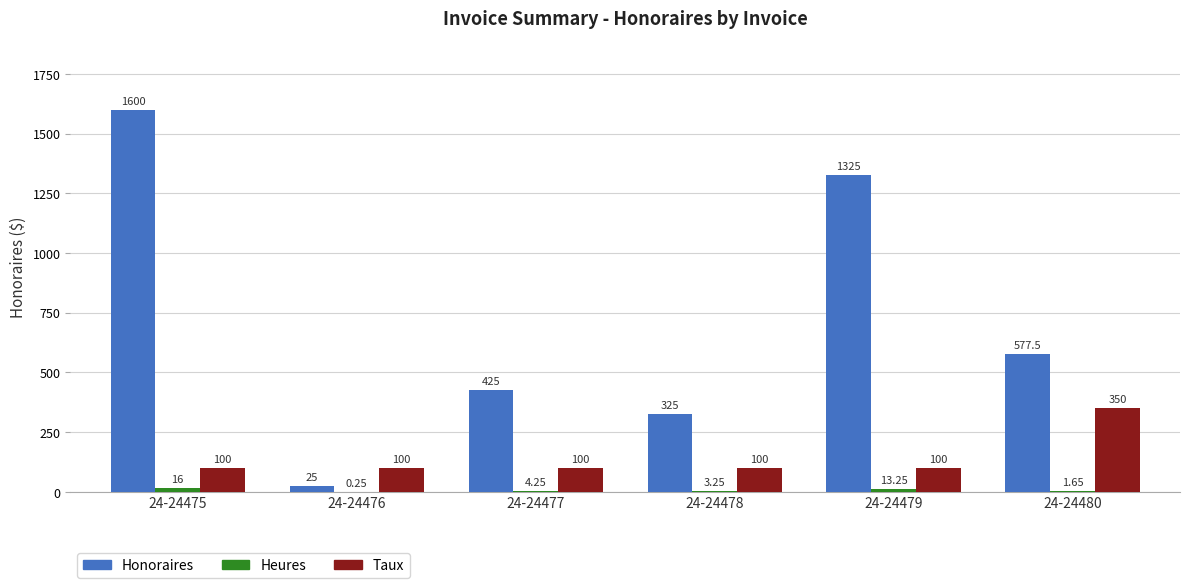

What is the highest value of the Honoraires series?

1600.0